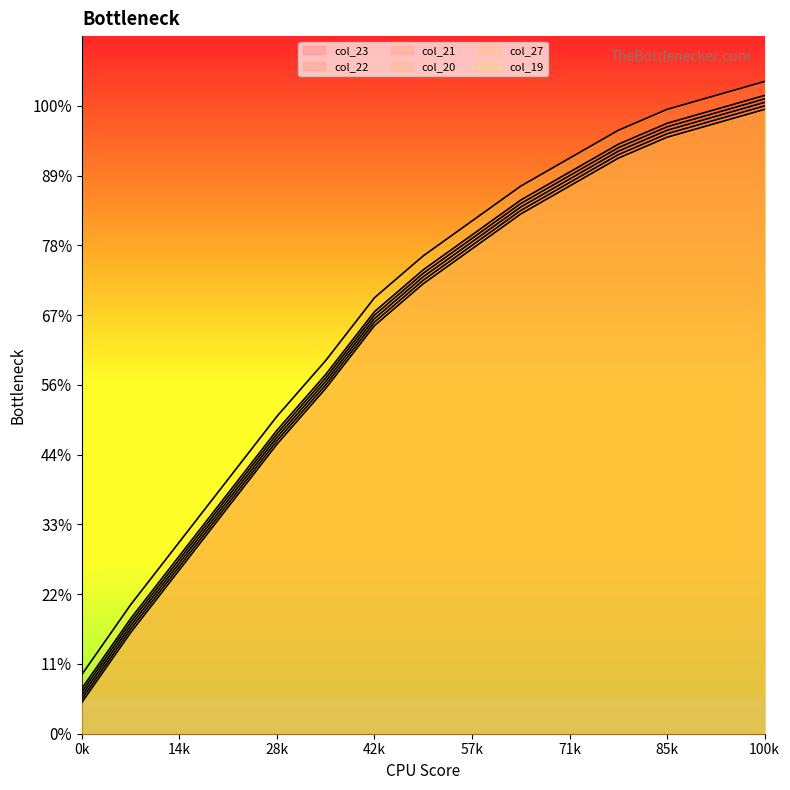

Which series has the widest spread of values?

col_23